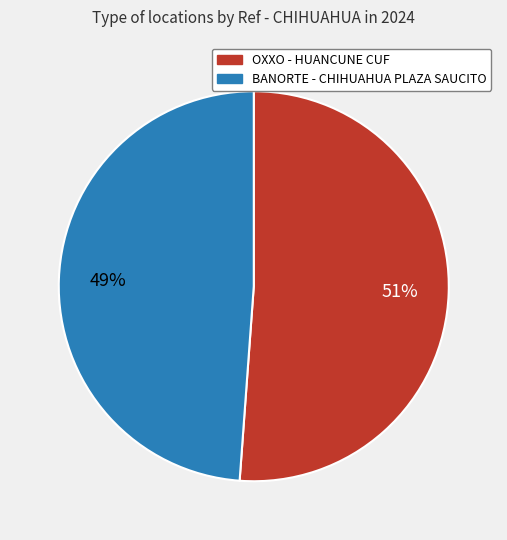

Does any single category account for the majority?

Yes